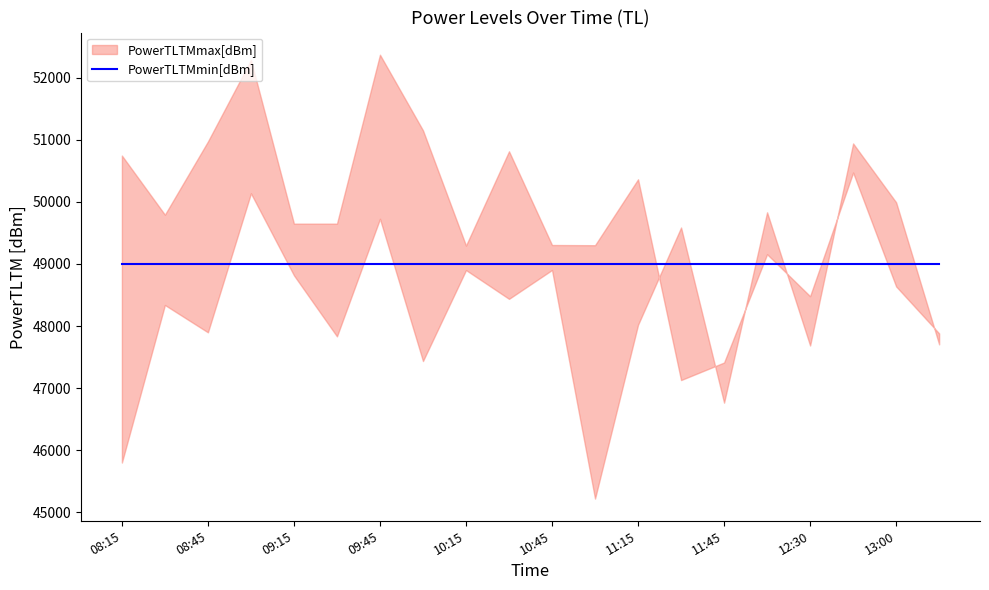

What is the label of the 14th point from the right?

09:45